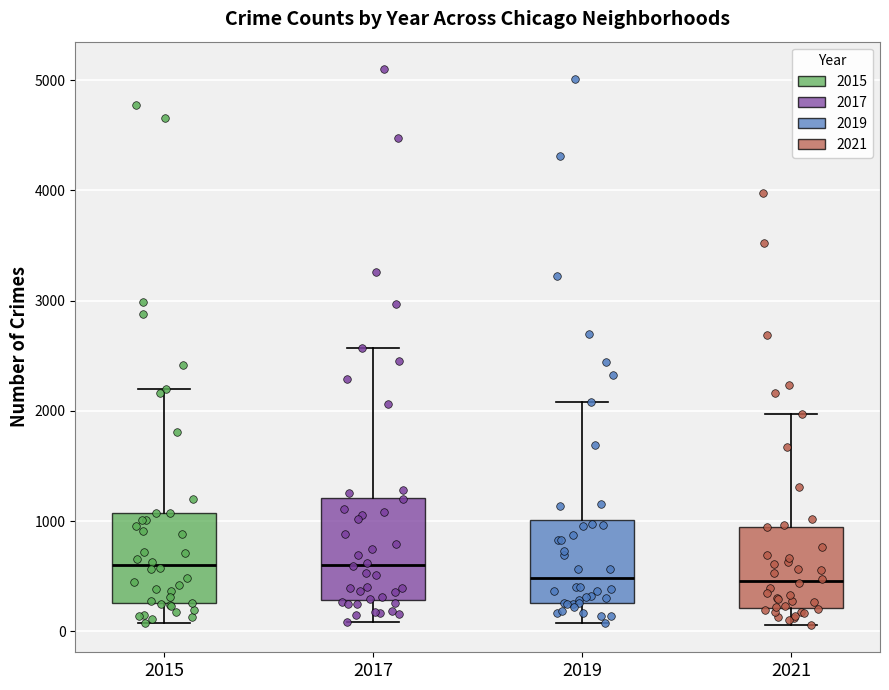

Comparing the boxes themselves (not the whiskers), which one is the tallest?

2017